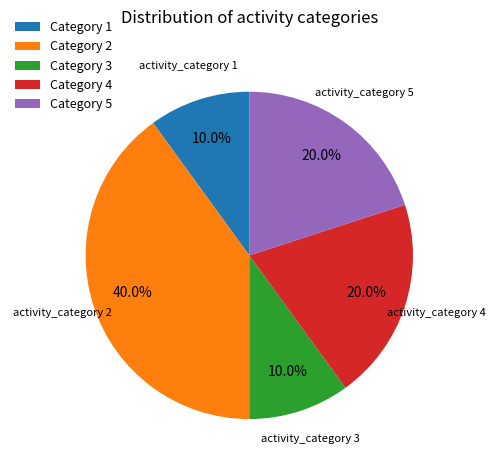

What portion of the pie excludes Category 2?

60.0%